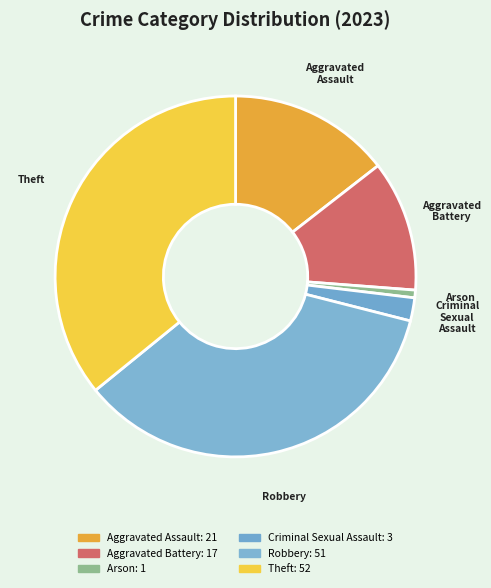

How many slices are in this pie chart?

6